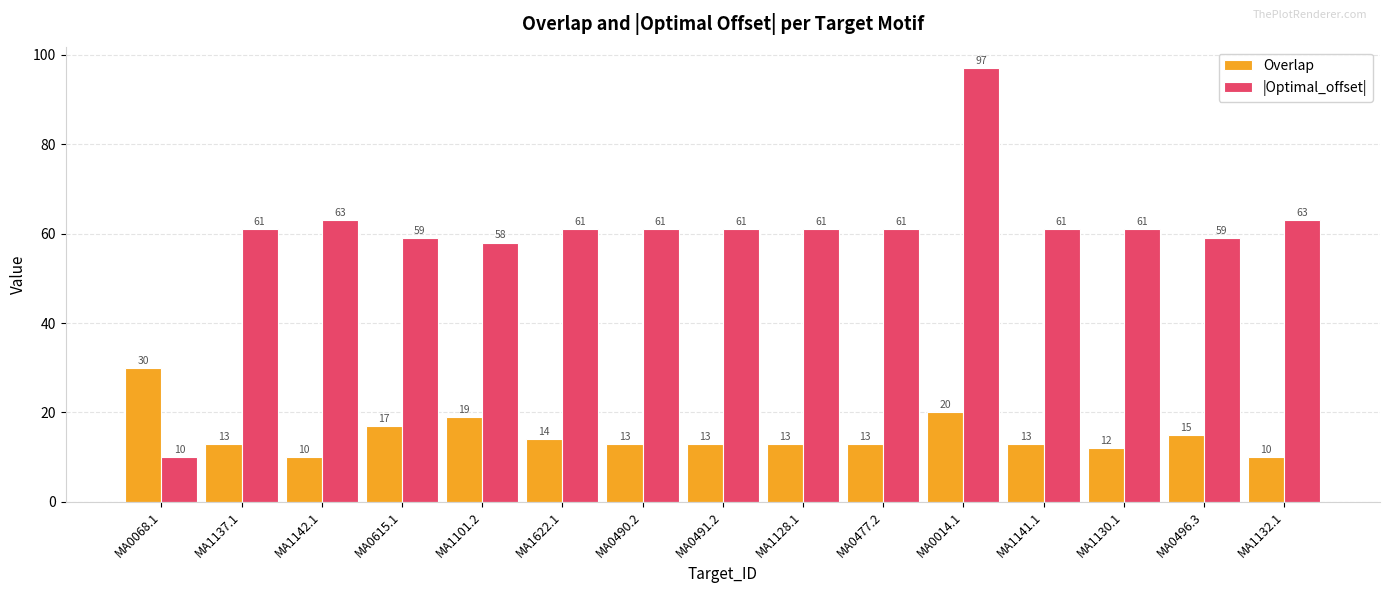

What is the label of the 15th bar from the left?

MA1132.1